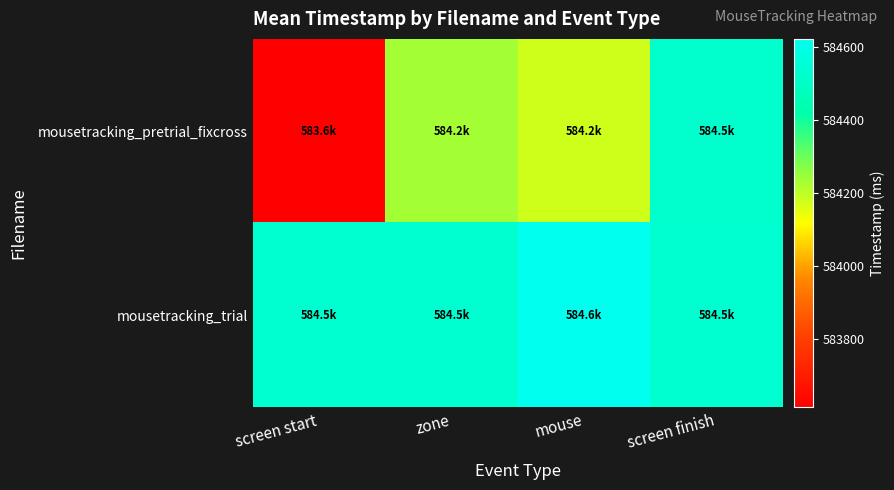

List the series in order of their peak value, lowest first.

mousetracking_pretrial_fixcross, mousetracking_trial